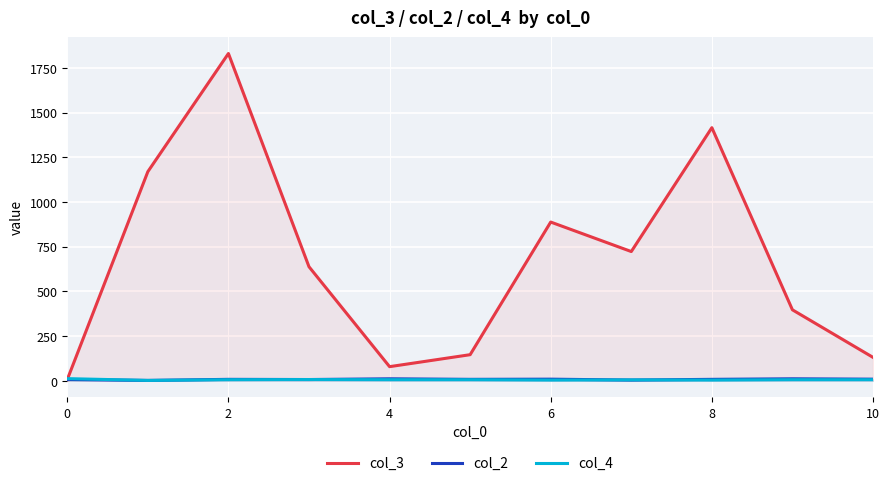

What is the difference between the highest and lowest values at 4?

73